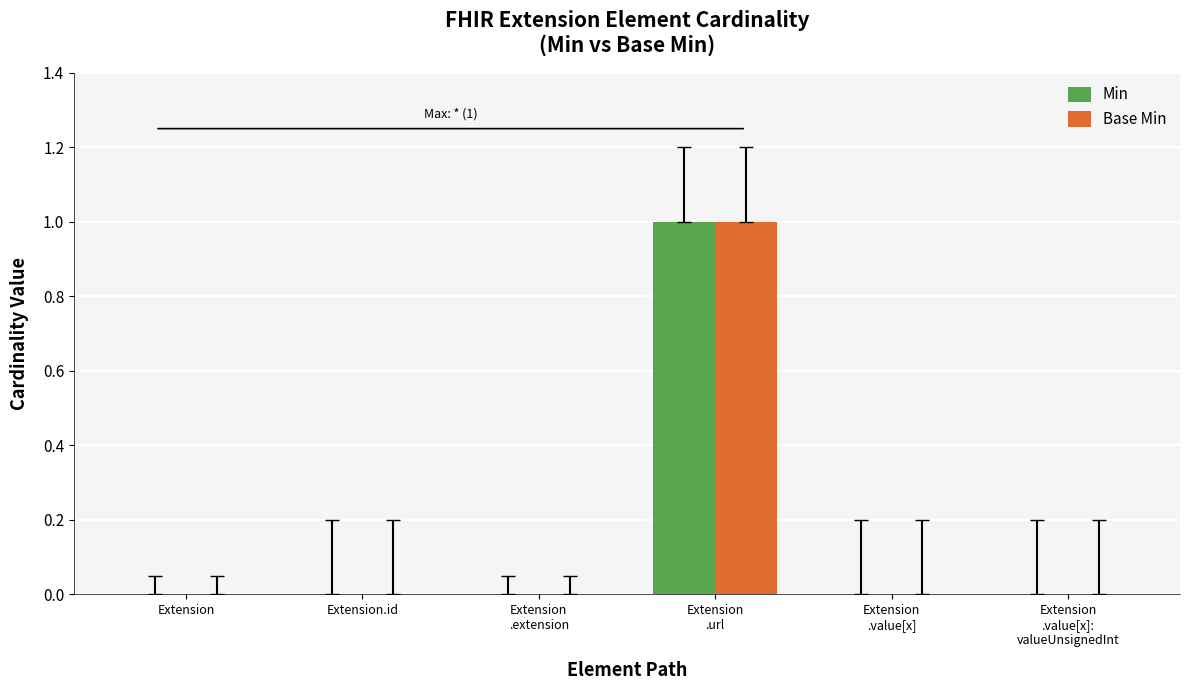

At which category is the sum across all series the highest?

Extension
.url